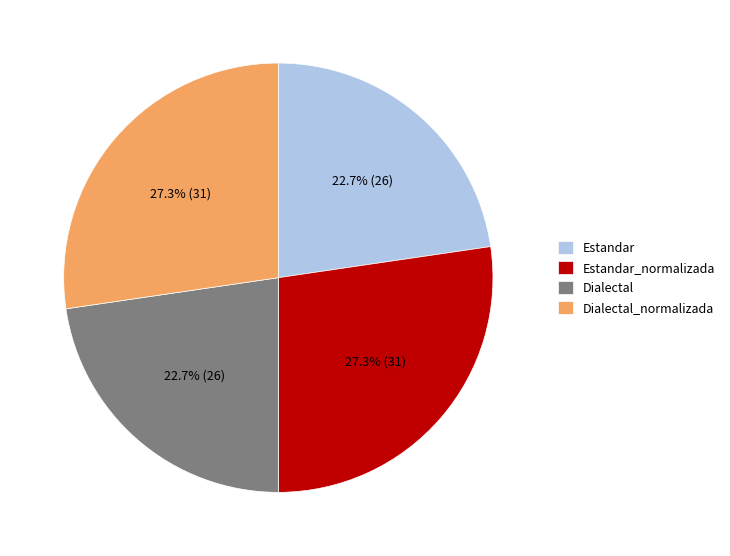

To the nearest percent, what portion does Estandar_normalizada represent?

27%